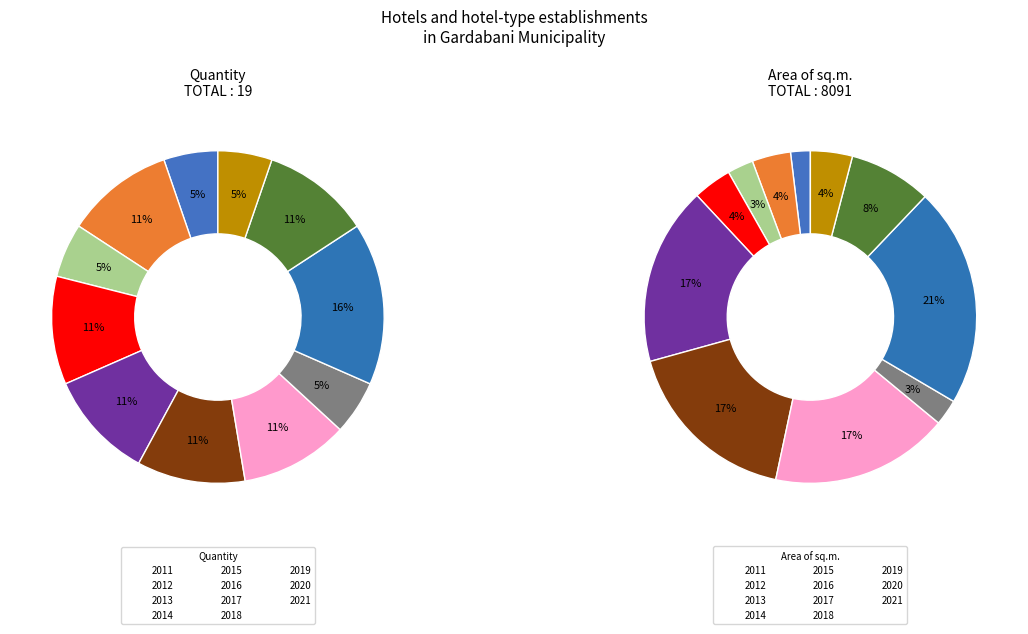

Does 2014 account for over 50% of the chart?

No